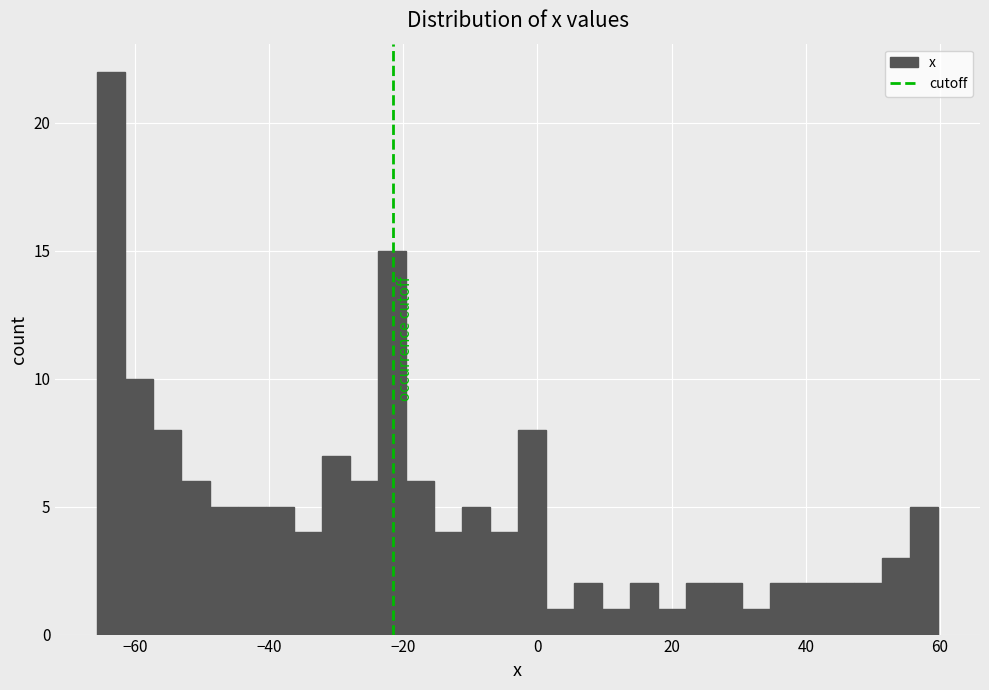

Read against the x-axis, roughly where is the centre of the tallest bar?

-64